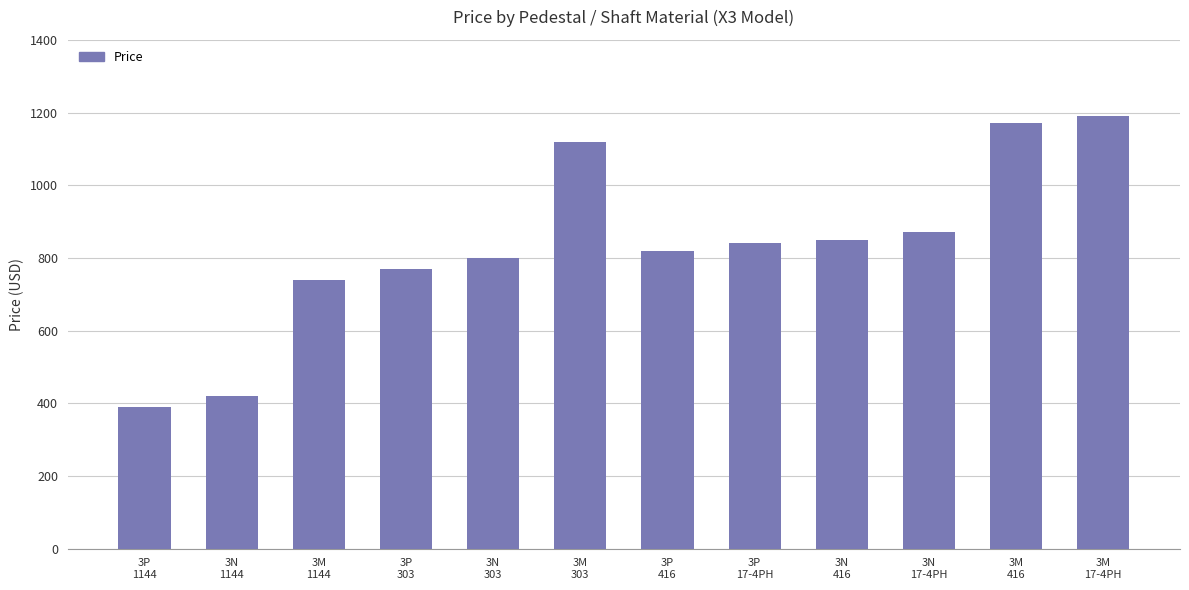

What is the value of the 6th bar from the left?

1120